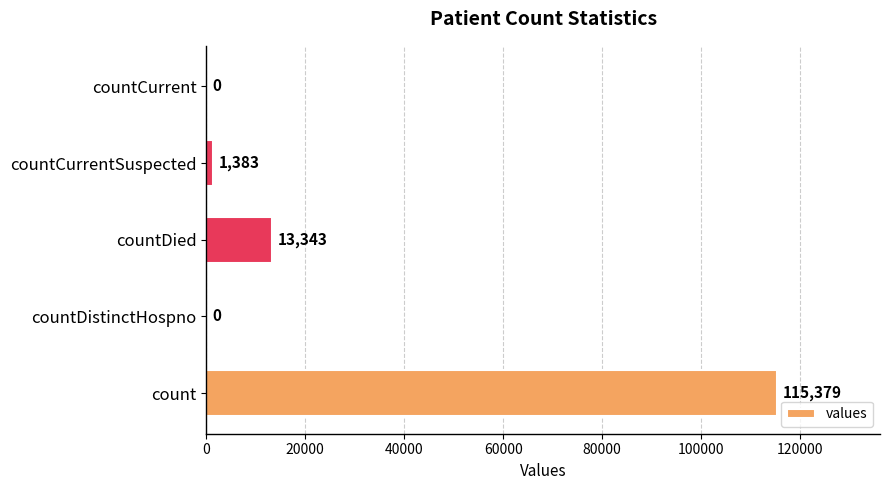

How many categories are shown in the chart?

5